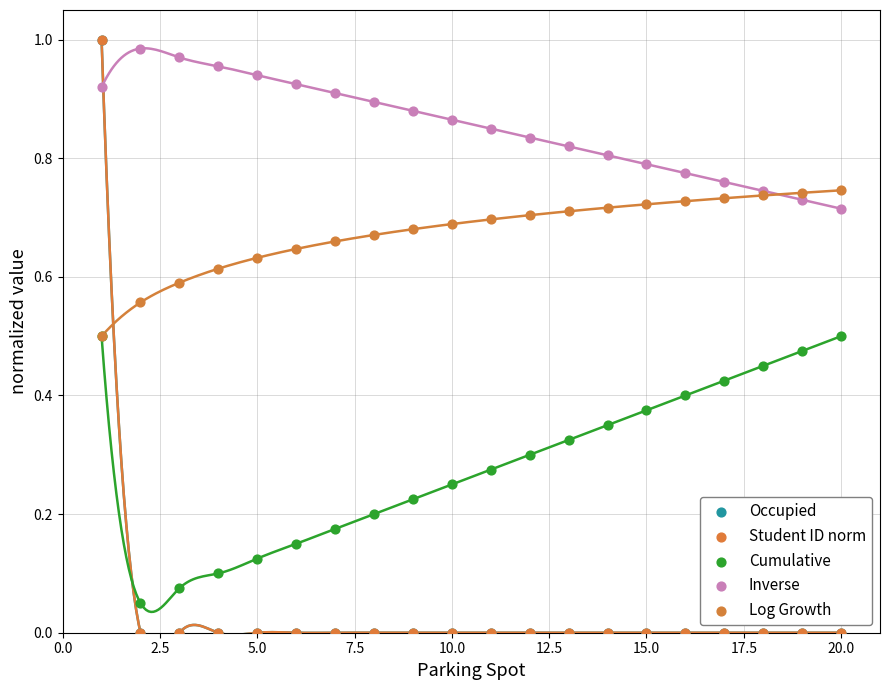

Which series has the widest spread of Y values?

Occupied